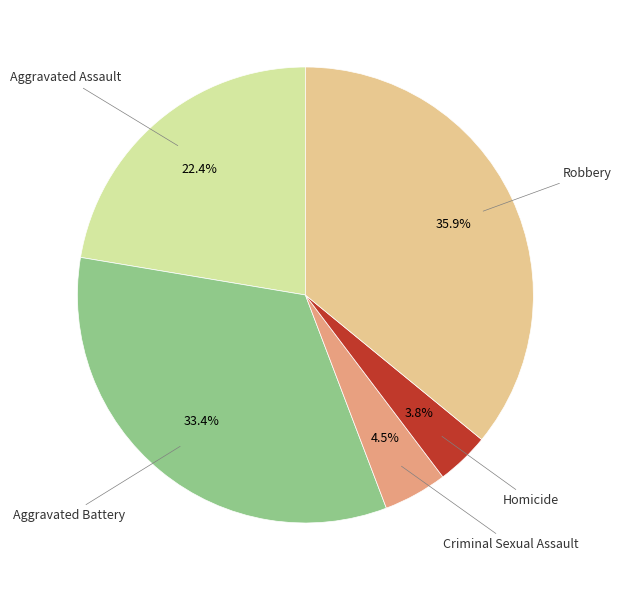

Does any single category account for the majority?

No